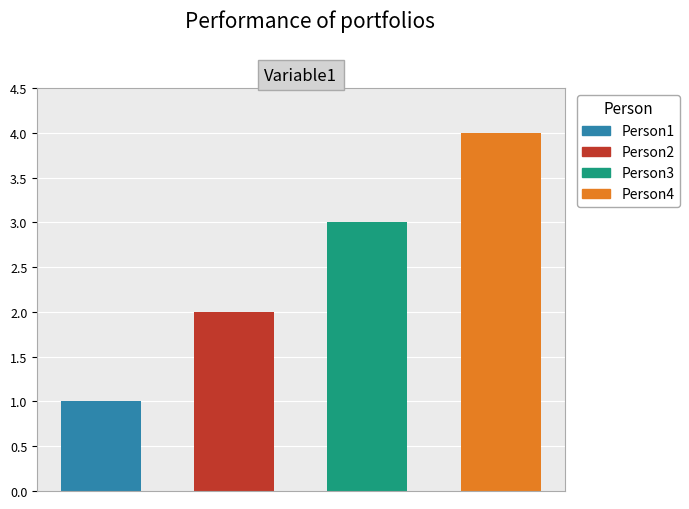

What is the difference between the maximum and minimum values?

3